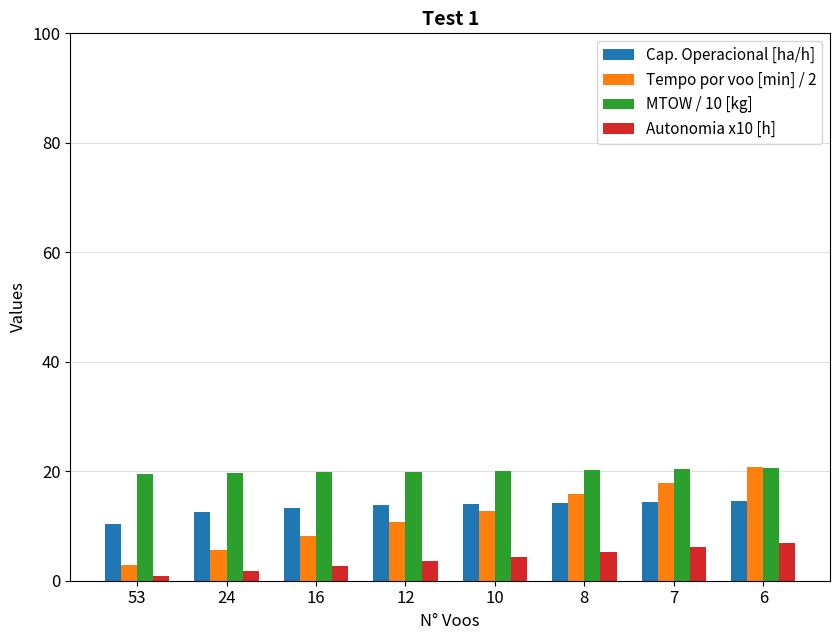

Are the bars grouped side by side (vs. stacked)?

Yes